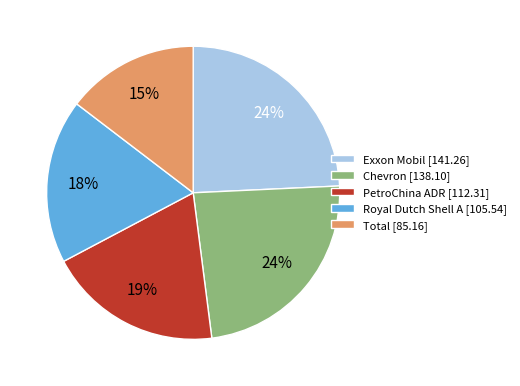

Does Chevron account for over 50% of the chart?

No